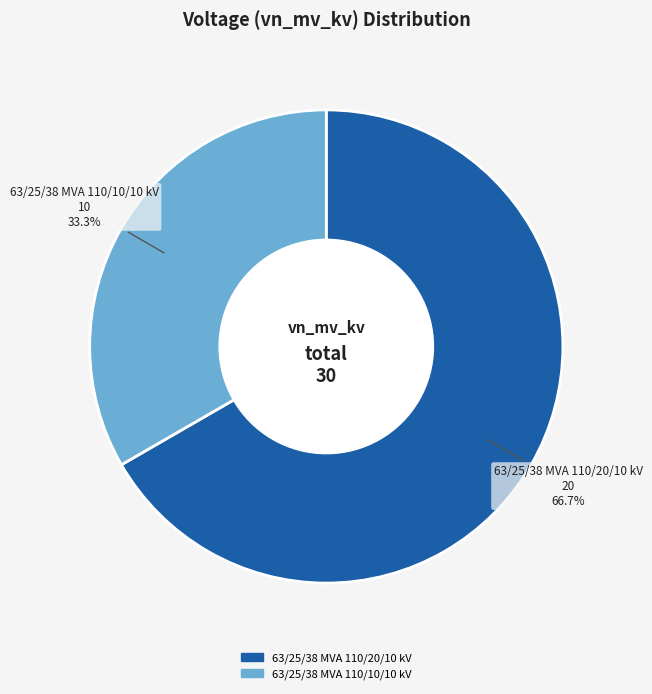

What percentage is NOT represented by 63/25/38 MVA 110/10/10 kV?

66.7%